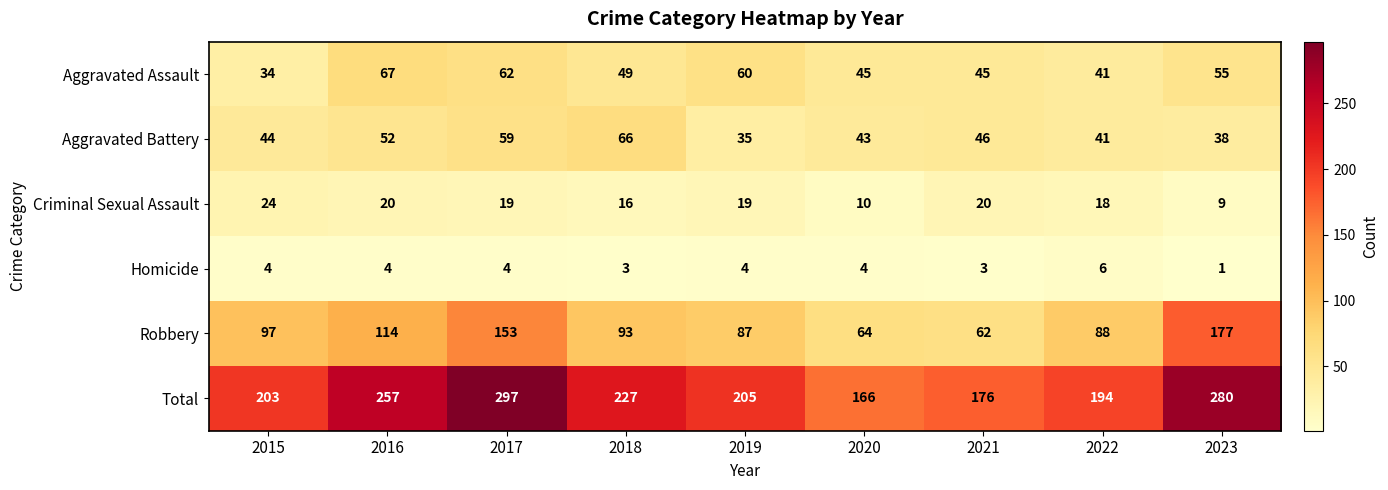

What is the difference between the highest and lowest values at 2022?

188